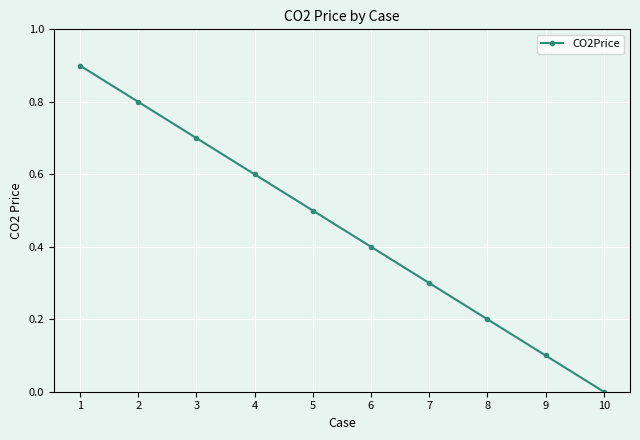

What is the sum of the values at 10 and 2?

0.8